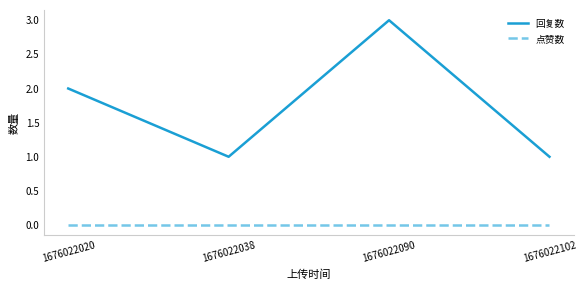

Reading left to right, list all the values displayed in this chart.

回复数: 1676022020=2	1676022038=1	1676022090=3	1676022102=1
点赞数: 1676022020=0	1676022038=0	1676022090=0	1676022102=0